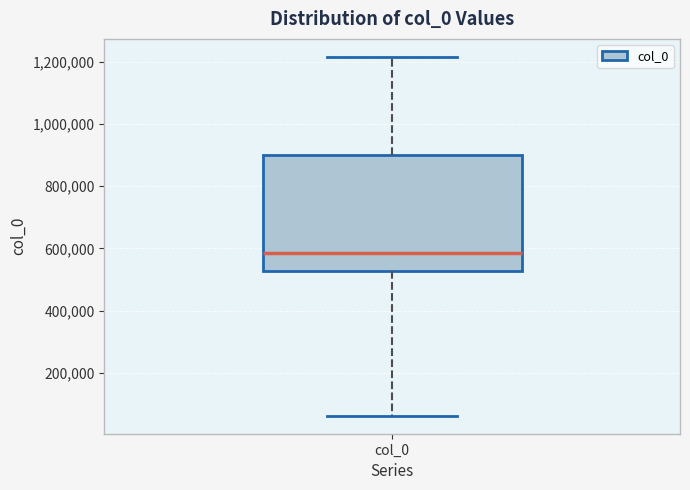

Where does the lower whisker of the box for col_0 end on the y-axis? The values are not printed on the chart, so give them approximately, as read against the axis.

60000